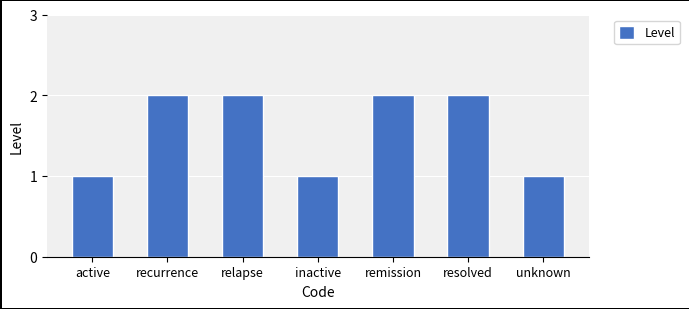

True or false: the data shows 2 at recurrence.

True